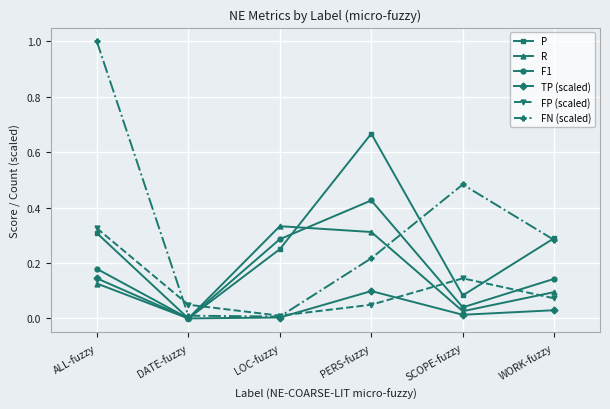

Which series has the largest range (max minus min)?

FN (scaled)